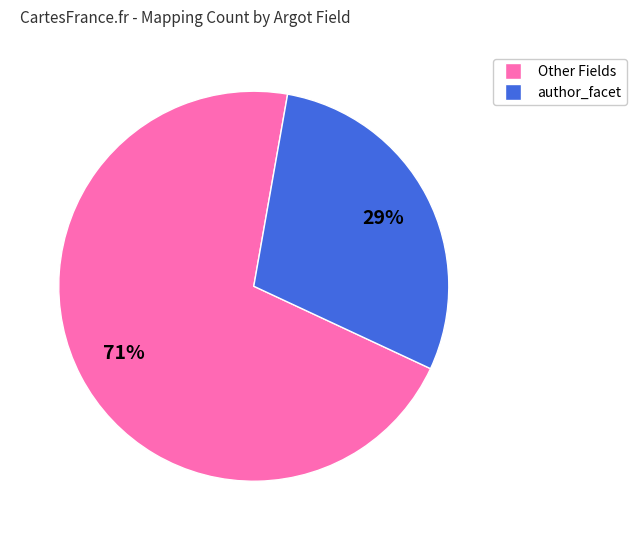

Is there a majority slice in this chart?

Yes